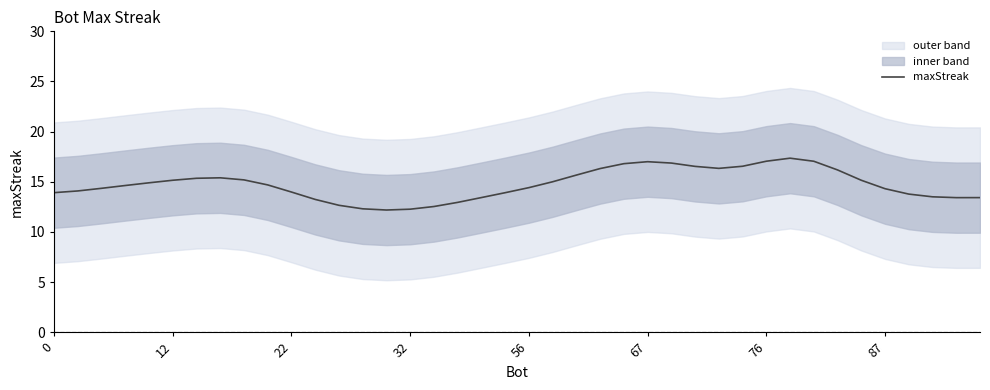

What is the maximum value for maxStreak?

17.4